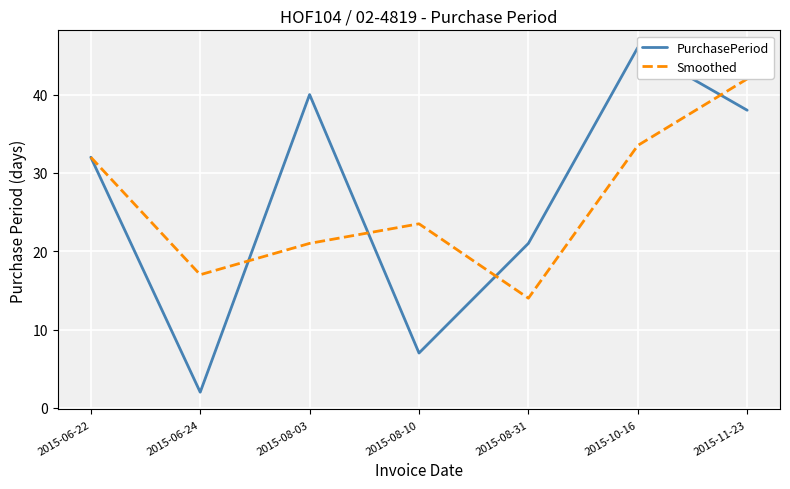

Which series changed the most between 2015-08-10 and 2015-10-16?

PurchasePeriod